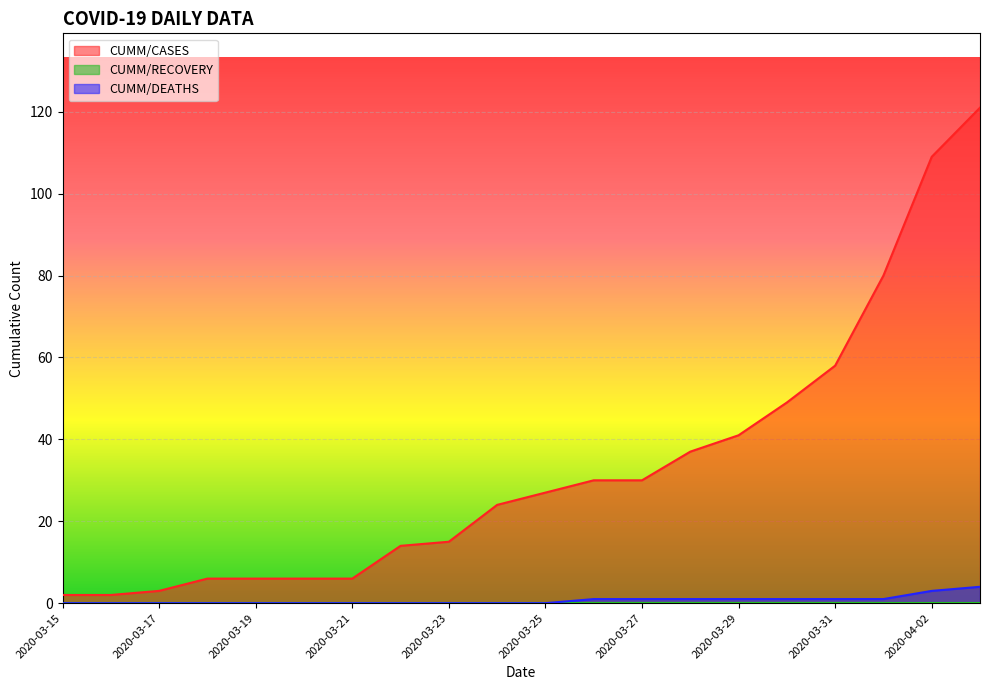

How many distinct data groups are displayed?

3